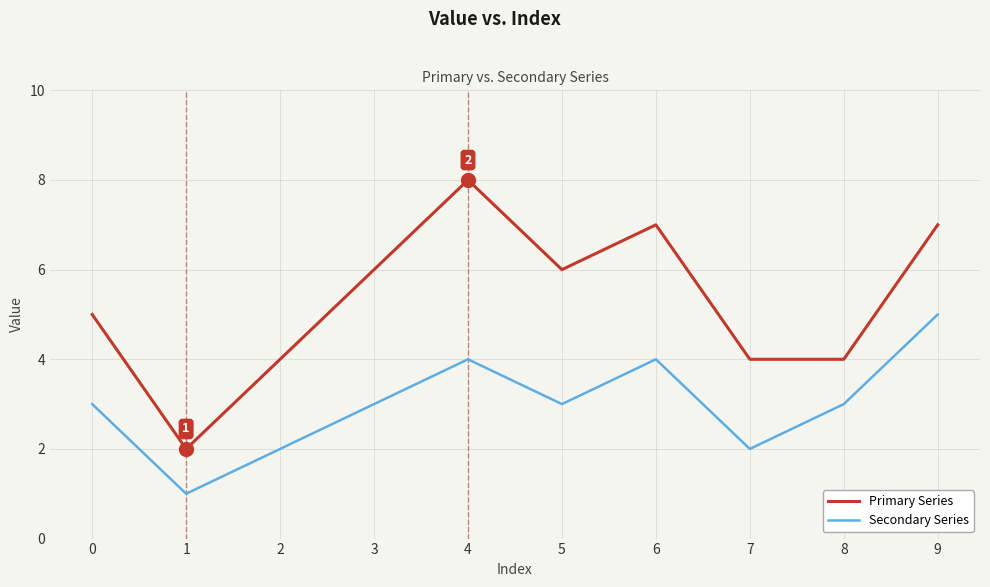

Which category has the highest value in the Primary Series series?

4